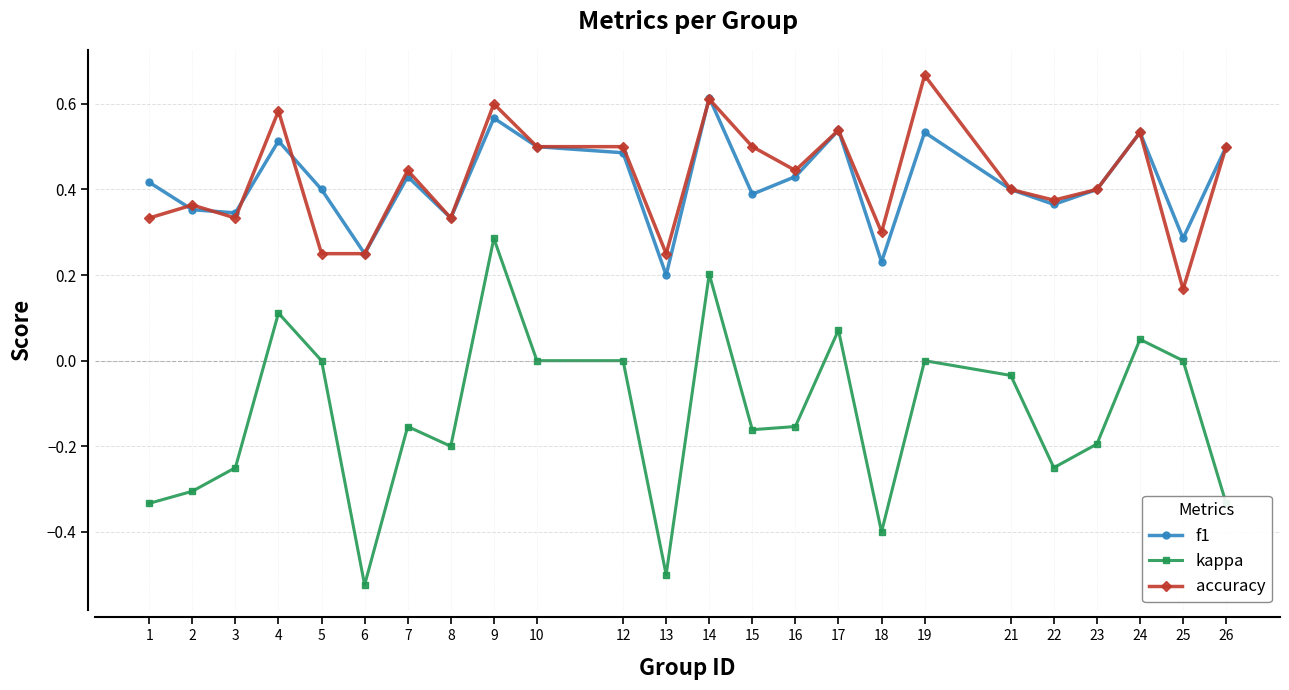

The value of kappa at 25 is 0.4. True or false?

False